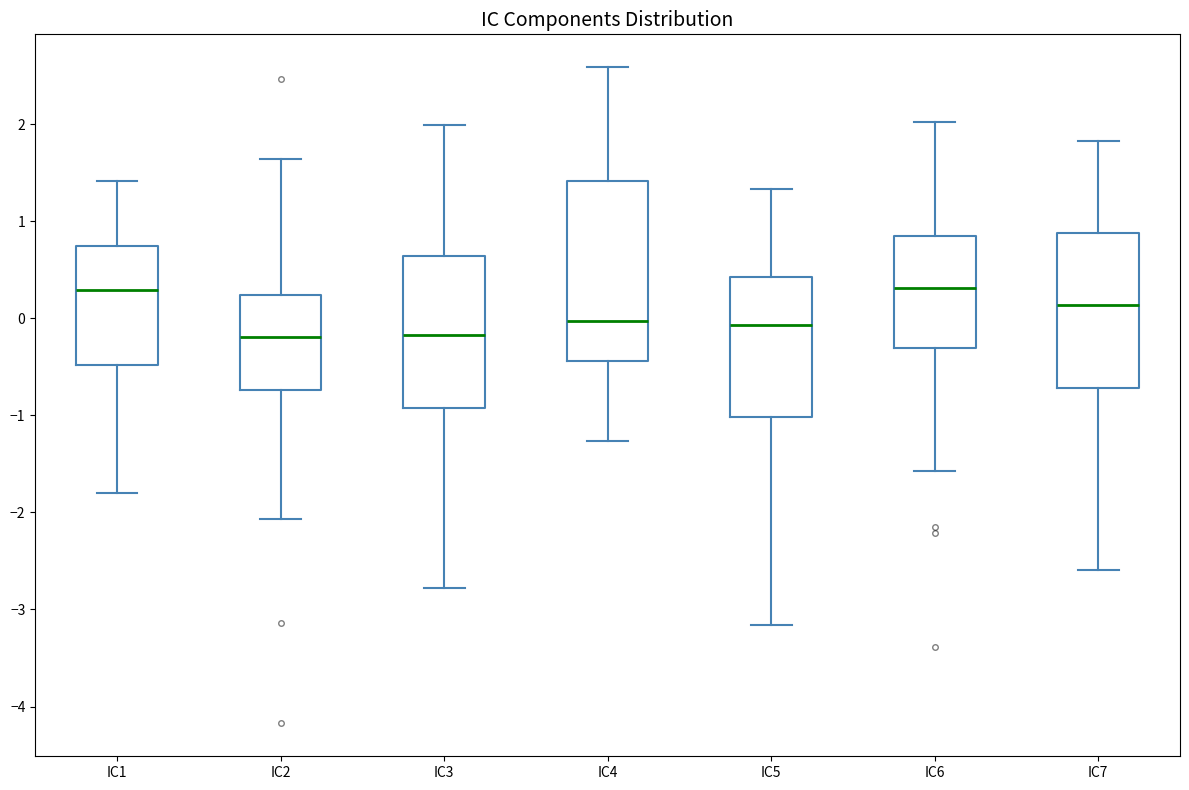

Reading left to right, read every box against the y-axis: the position of its median line, the range the box covers, and the ends of its whiskers. The values are not printed on the chart, so give them approximately, as read against the axis.

IC1: median 0.3, box -0.5 to 0.7, whiskers -1.8 to 1.4
IC2: median -0.2, box -0.7 to 0.2, whiskers -2.1 to 1.6
IC3: median -0.2, box -0.9 to 0.6, whiskers -2.8 to 2.0
IC4: median 0.0, box -0.4 to 1.4, whiskers -1.3 to 2.6
IC5: median -0.1, box -1.0 to 0.4, whiskers -3.2 to 1.3
IC6: median 0.3, box -0.3 to 0.8, whiskers -1.6 to 2.0
IC7: median 0.1, box -0.7 to 0.9, whiskers -2.6 to 1.8